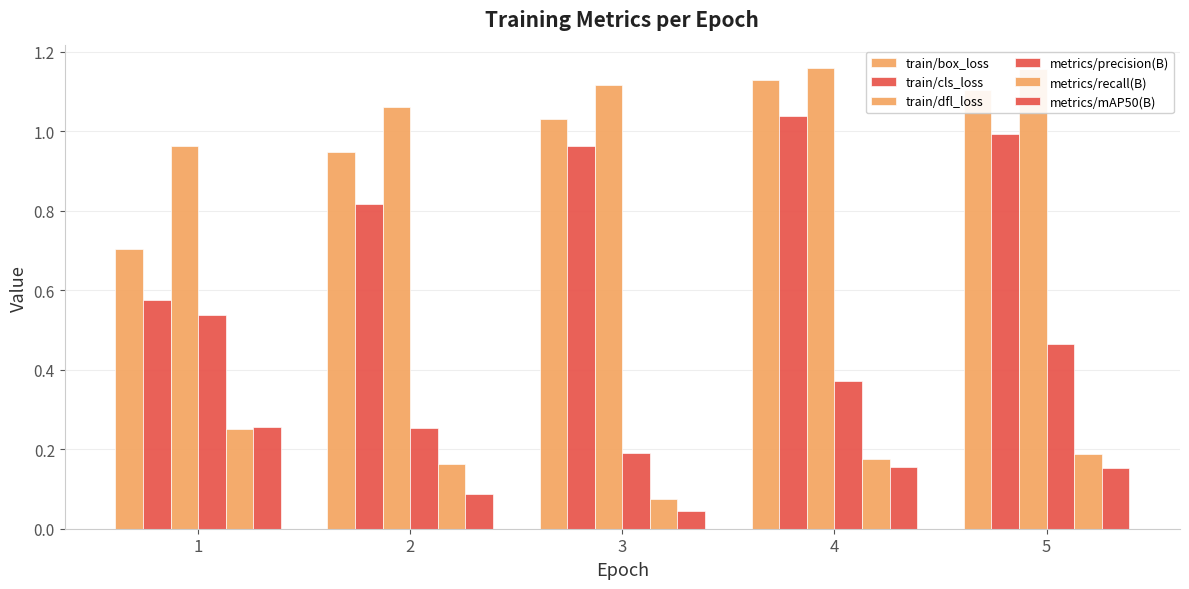

How many values in the train/box_loss series exceed 1?

3